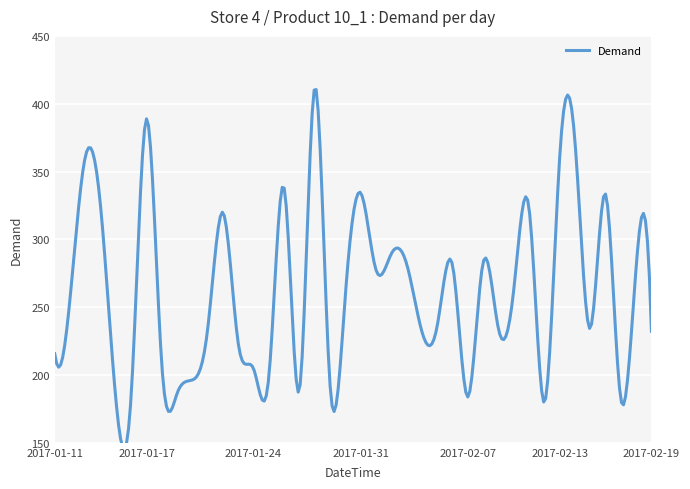

Between 2017-01-13 and 2017-02-03, which is larger?

2017-01-13